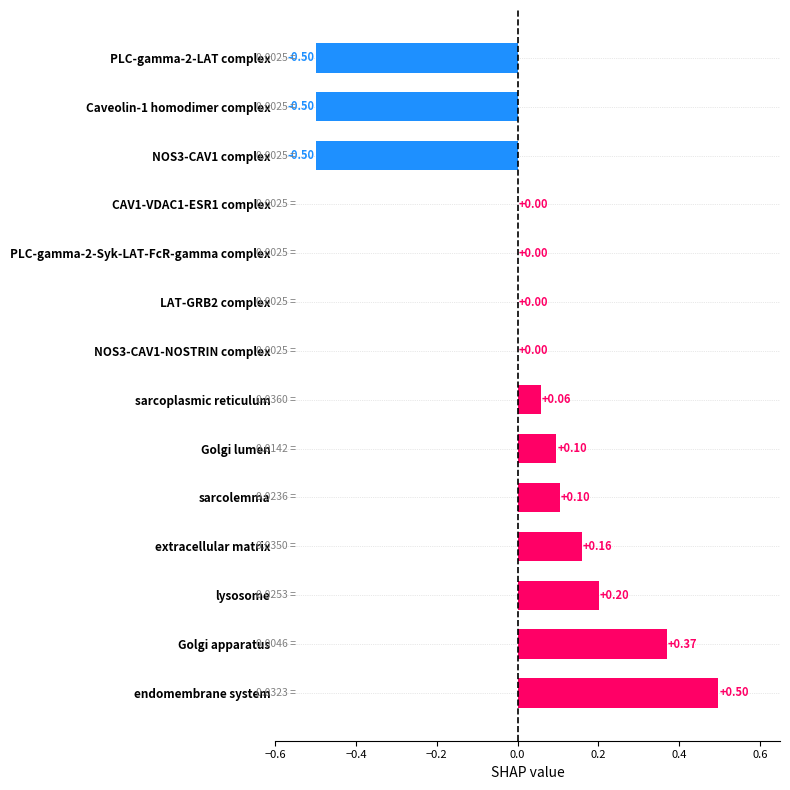

What is the change in value from Golgi apparatus to NOS3-CAV1-NOSTRIN complex?

-0.4